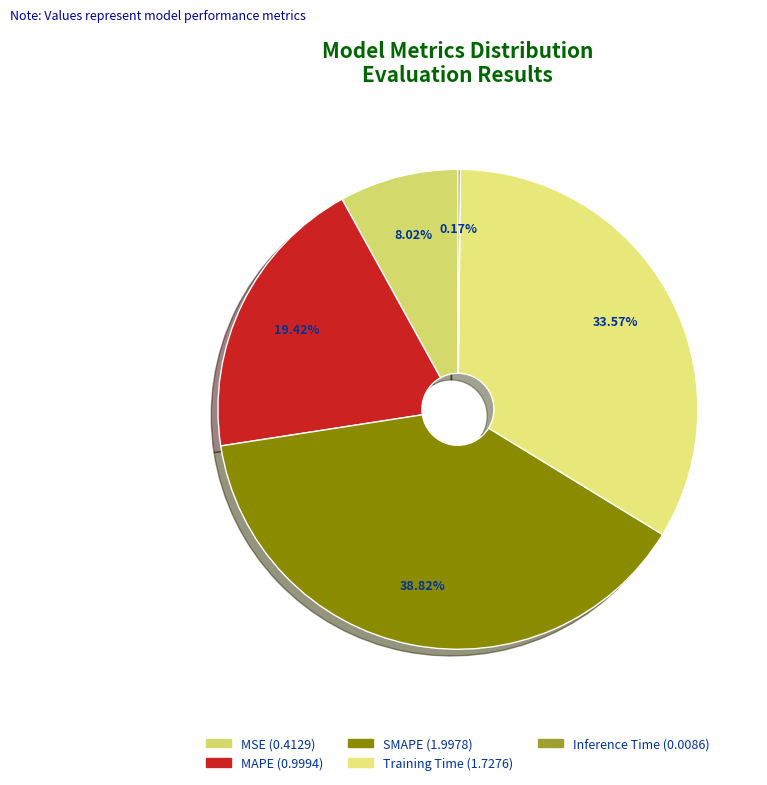

Does any single category account for the majority?

No